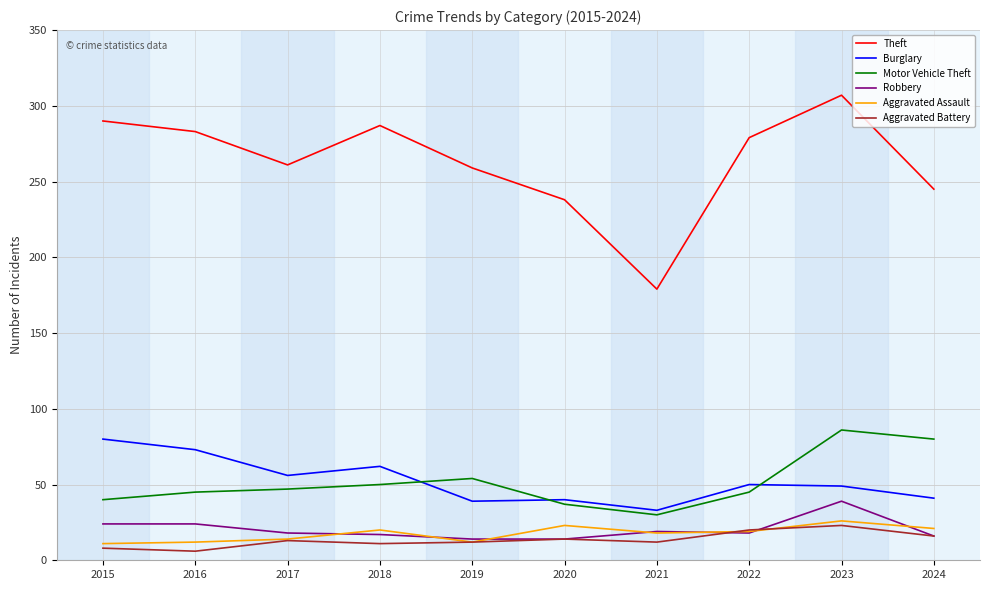

At which label does Burglary reach its minimum?

2021